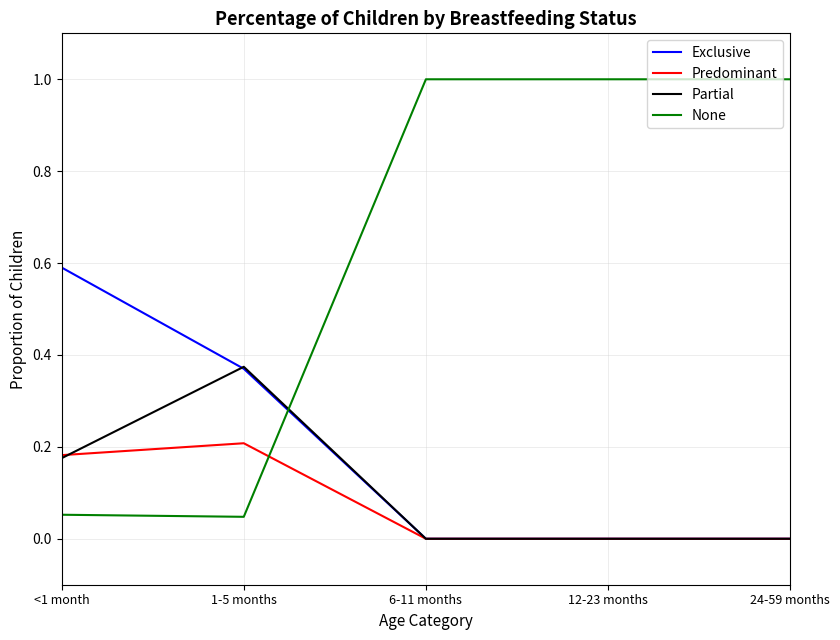

What position from the right is 6-11 months?

3